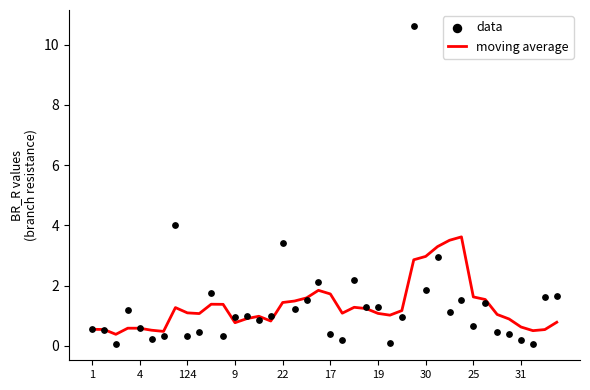

Which series reaches the minimum Y coordinate?

data